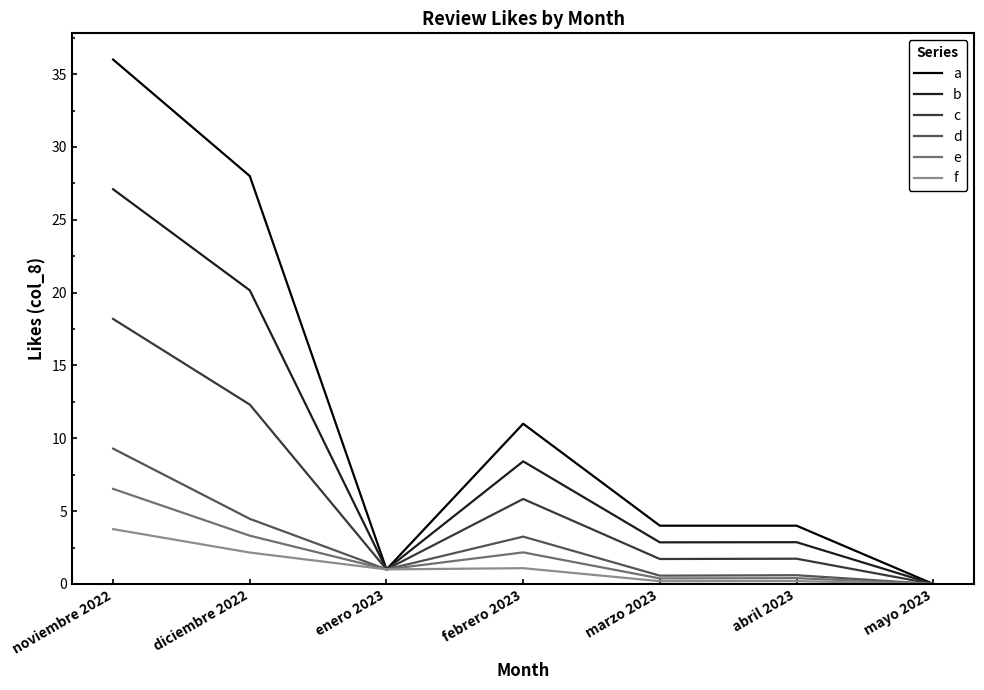

The a series shows 0.0 at mayo 2023. True or false?

True